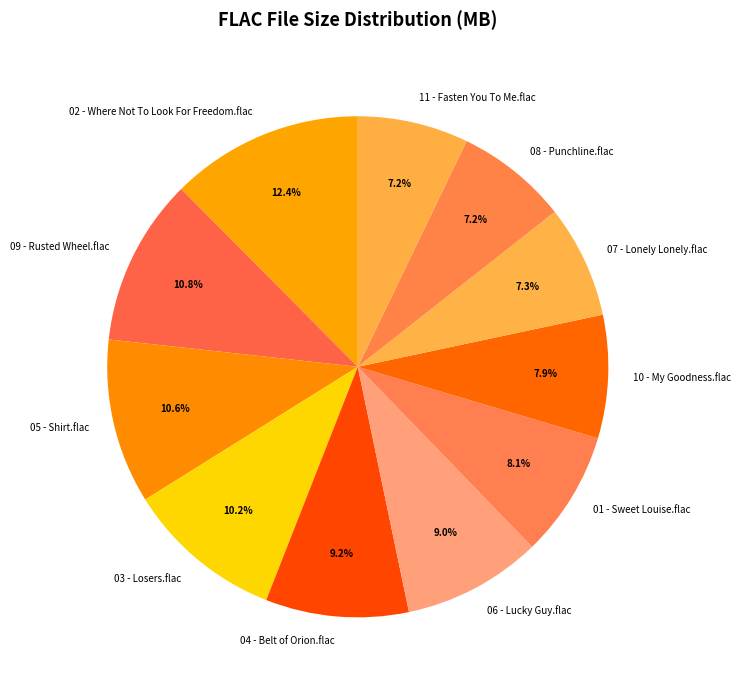

Does any single category account for the majority?

No